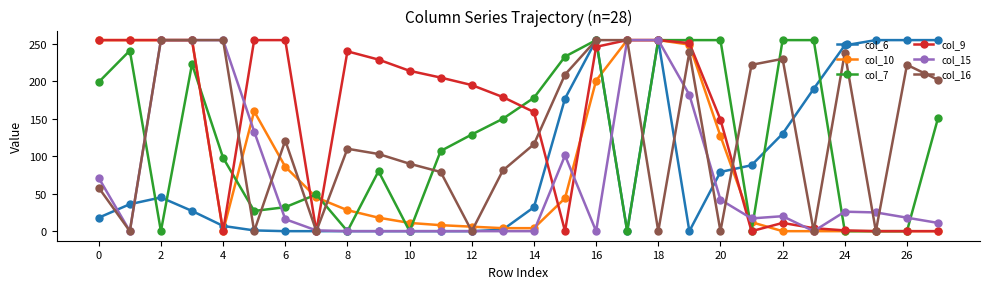

What are all the series names shown in the legend?

col_6, col_10, col_7, col_9, col_15, col_16